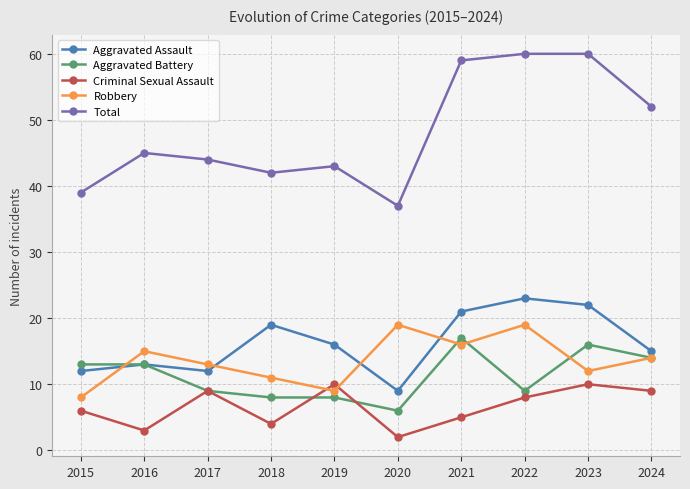

Reading left to right, what are all the values shown in this chart?

Aggravated Assault: 12	13	12	19	16	9	21	23	22	15
Aggravated Battery: 13	13	9	8	8	6	17	9	16	14
Criminal Sexual Assault: 6	3	9	4	10	2	5	8	10	9
Robbery: 8	15	13	11	9	19	16	19	12	14
Total: 39	45	44	42	43	37	59	60	60	52